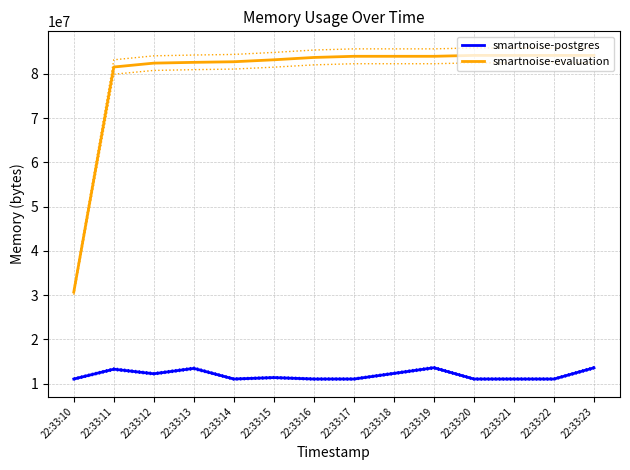

How many lines are shown in the chart?

2